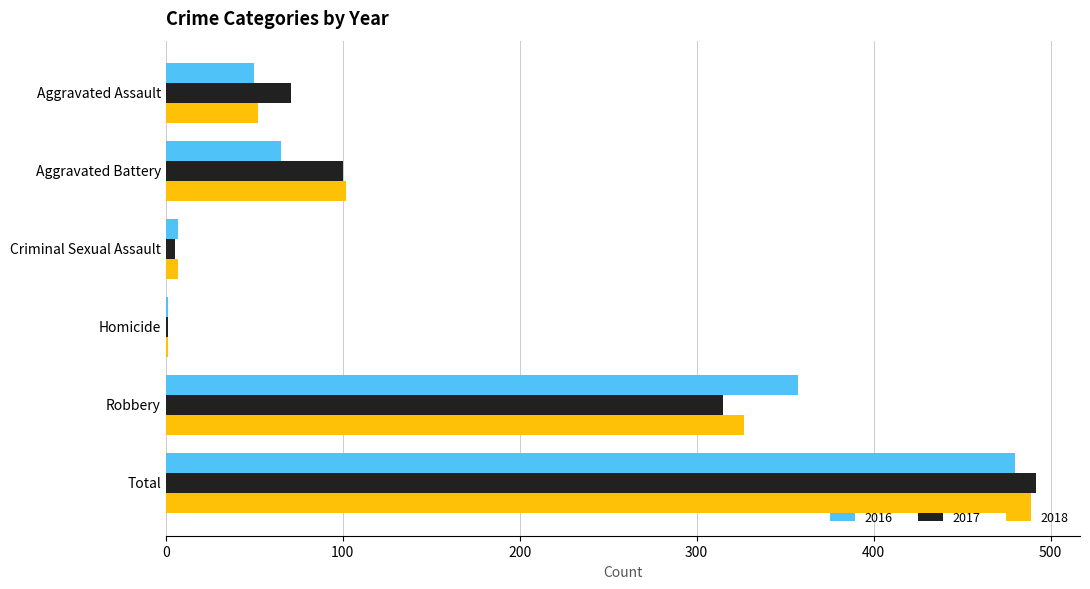

What is the sum of all 2017 values?

984